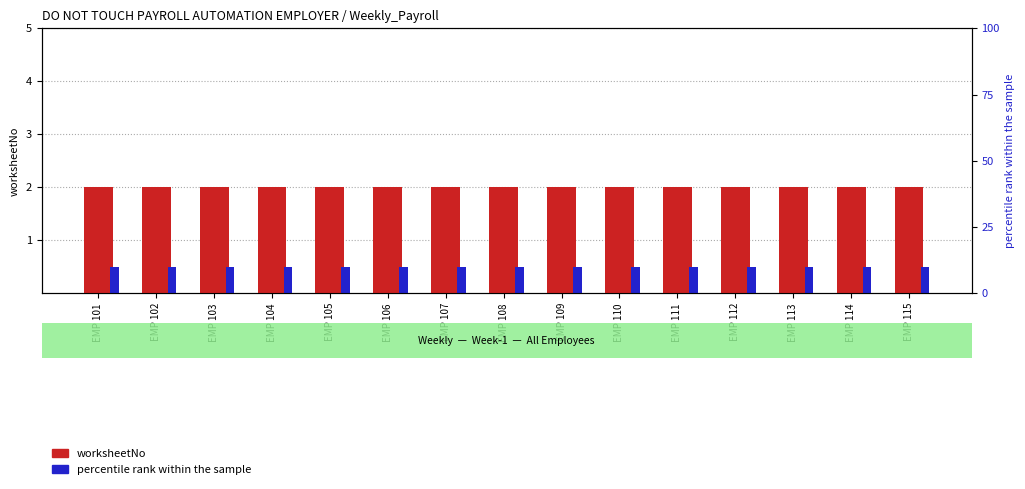

What is the sum of the percentile rank within the sample values at EMP 107 and EMP 103?

1.0